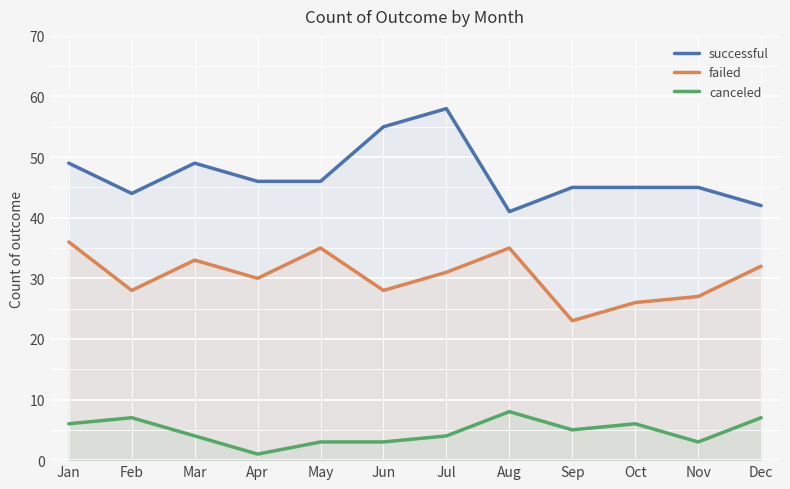

At Mar, list the series in order from largest to smallest.

successful, failed, canceled